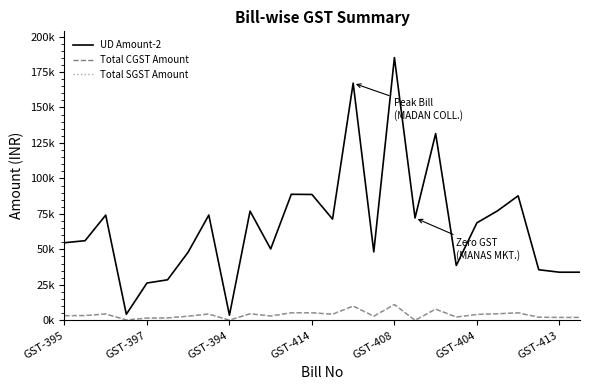

Does the chart have visible grid lines?

No